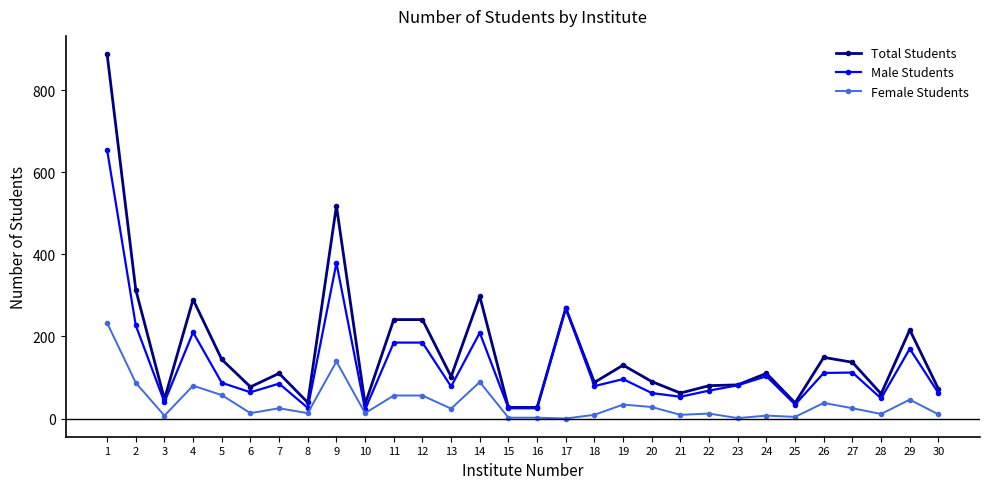

Which series has the widest spread of values?

Total Students